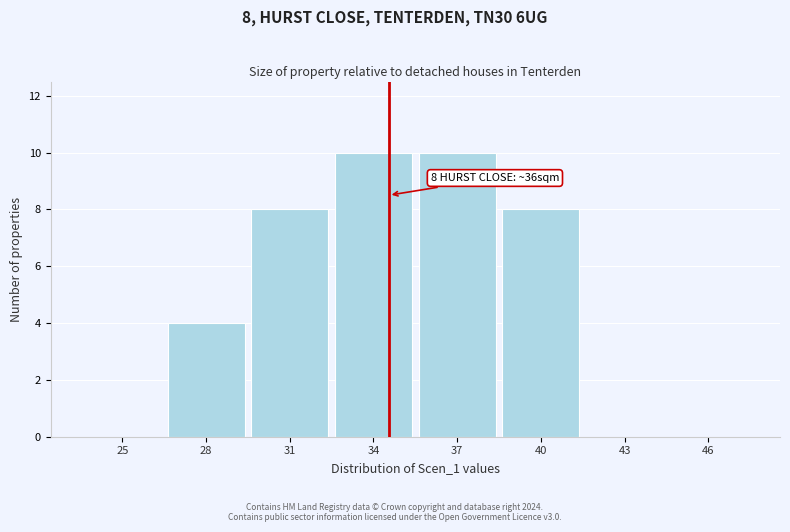

Reading right to left, what are all the values shown in this chart?

46=0	43=0	40=8	37=10	34=10	31=8	28=4	25=0